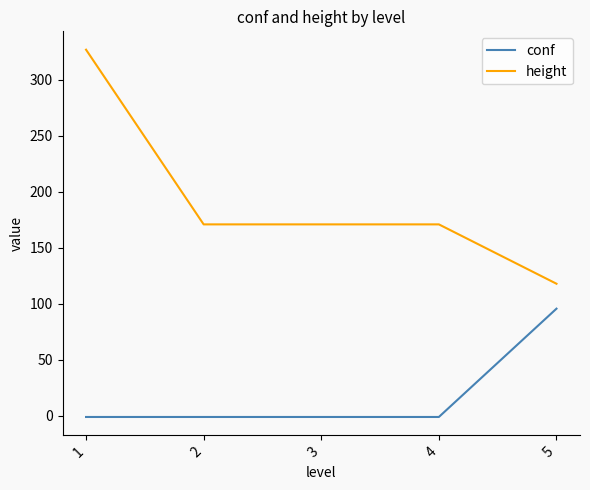

Reading left to right, list all the values displayed in this chart.

conf: -1.0	-1.0	-1.0	-1.0	95.7
height: 327.0	171.0	171.0	171.0	118.0